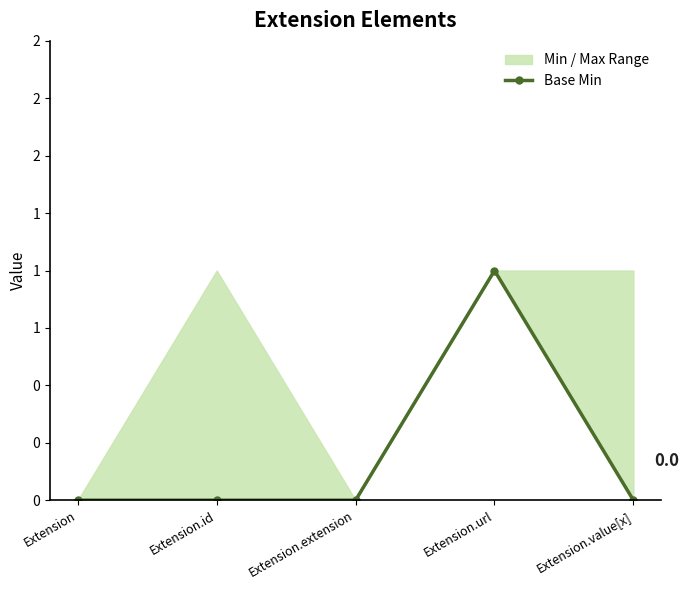

List the labels in order of value, smallest first.

Extension, Extension.id, Extension.extension, Extension.value[x], Extension.url